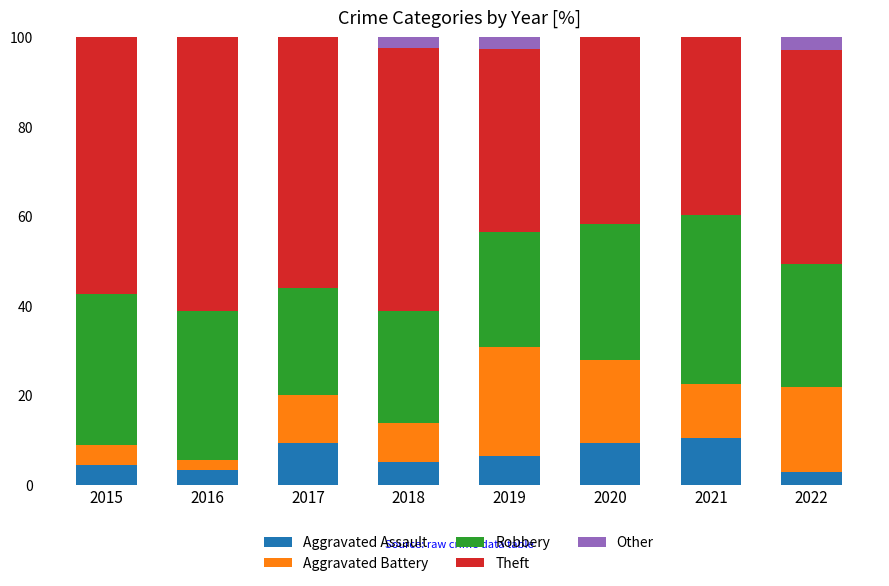

What is the total value across all series at 2019?

100.0